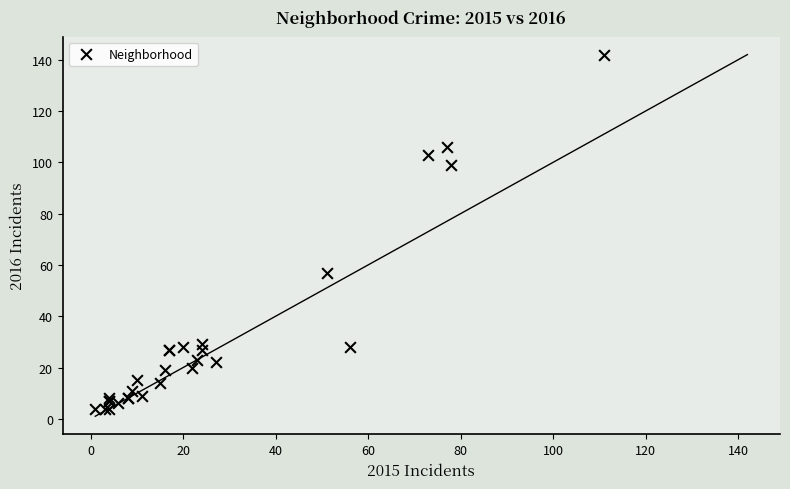

What Y value in the scatter plot is closest to 73?

57